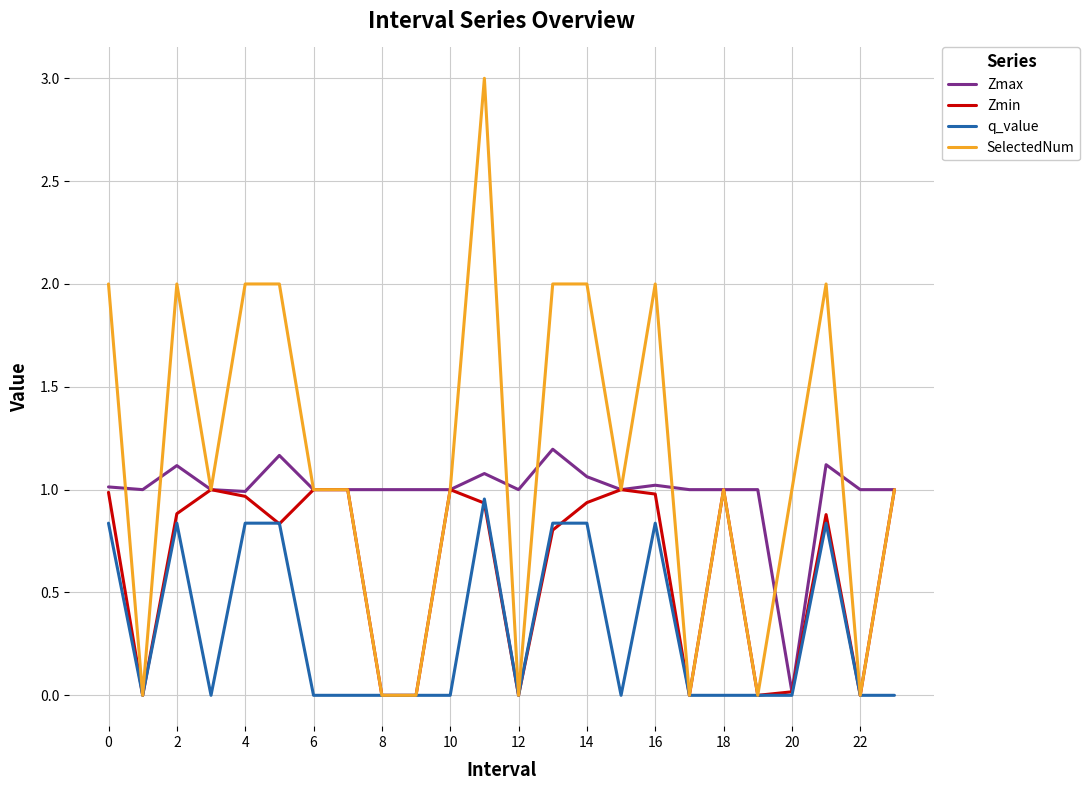

Which series has the largest range (max minus min)?

SelectedNum